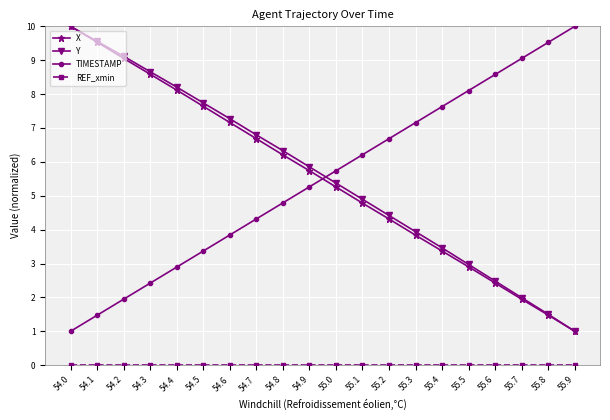

At which label does Y reach its peak?

54.0